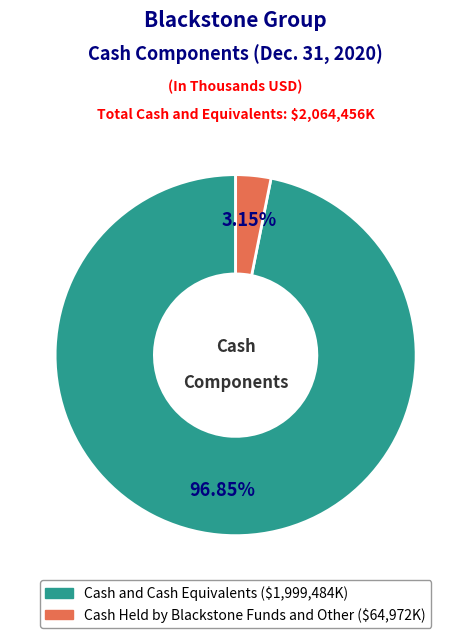

To the nearest percent, what portion does Cash Held by Blackstone Funds and Other represent?

3%